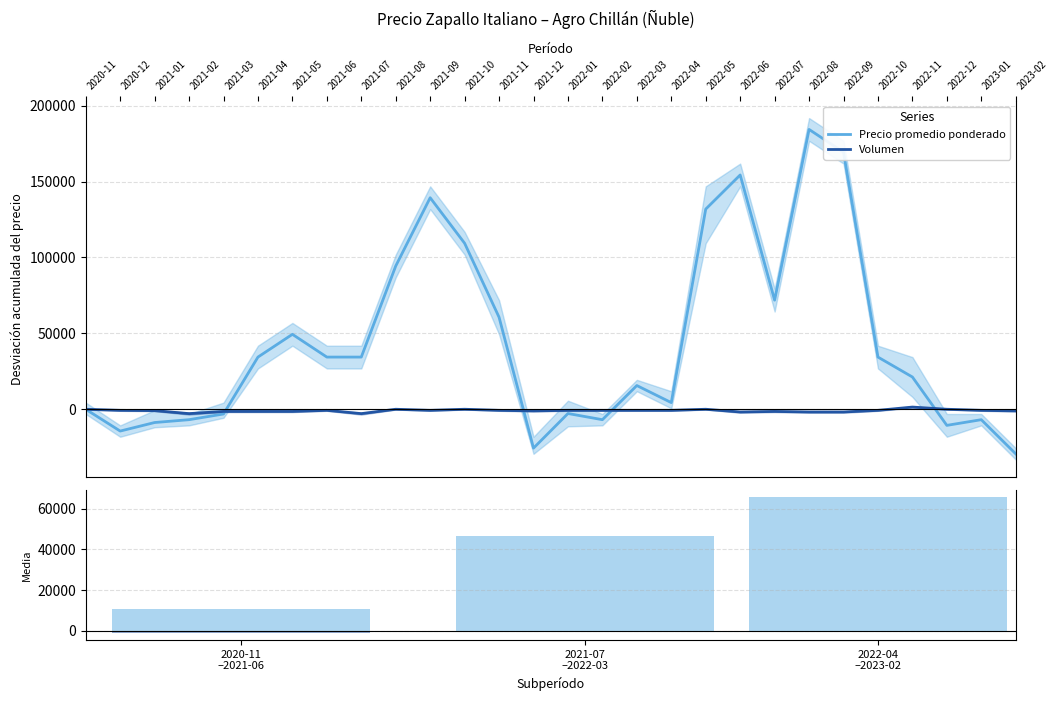

The Volumen series shows -1283.3 at 2021-07 –2022-03. True or false?

False